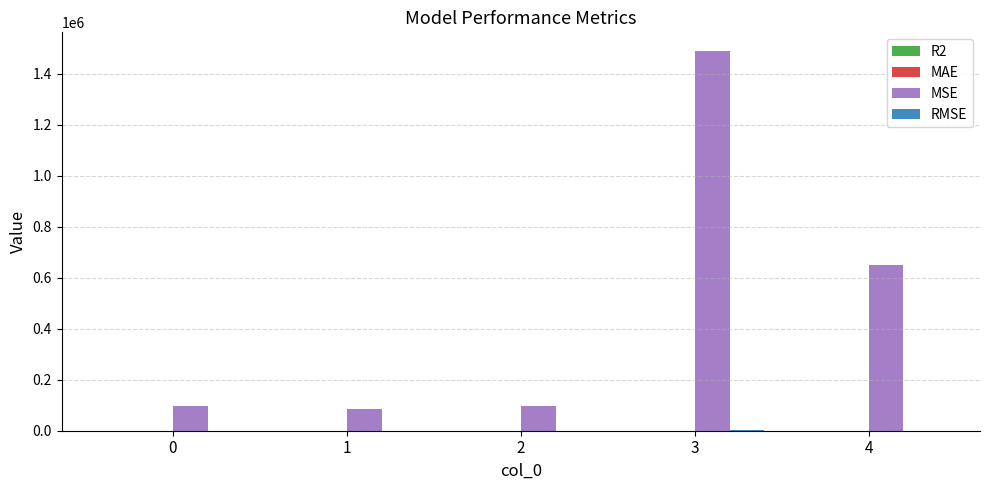

The MSE series shows 1038302.8 at 4. True or false?

False